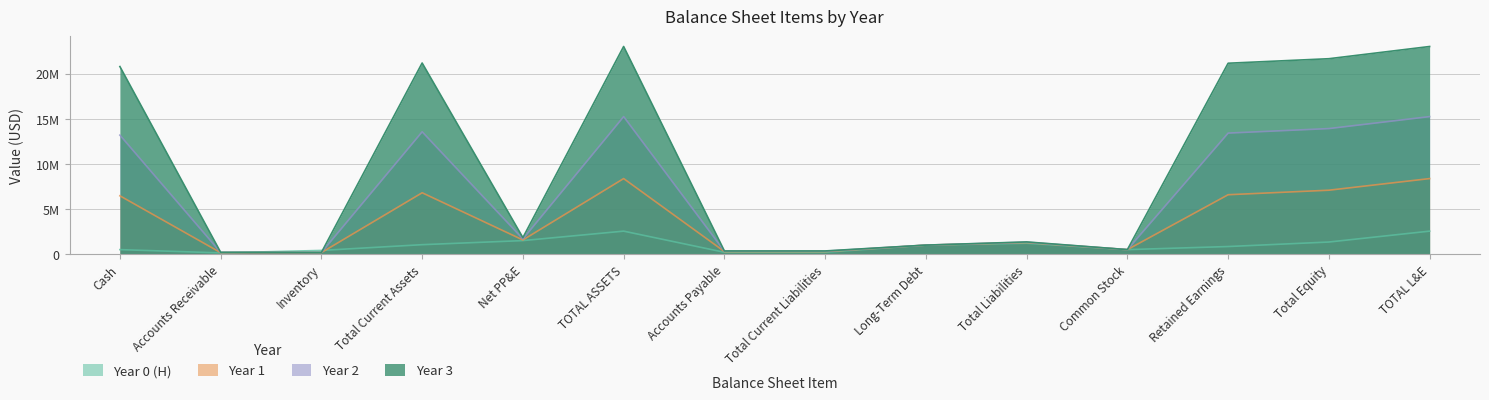

What is the difference between the highest and lowest values at Total Equity?

20307208.0